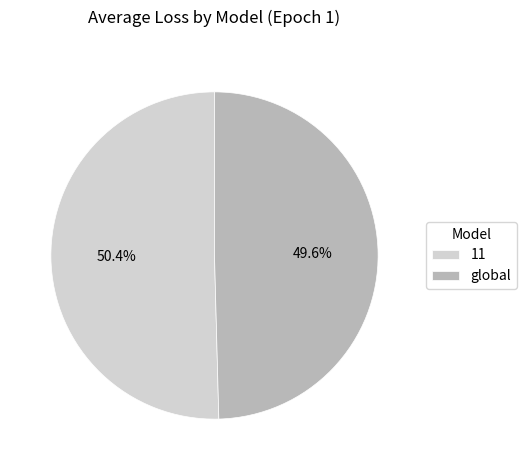

What is the ratio of the value at global to the value at 11?

1.0